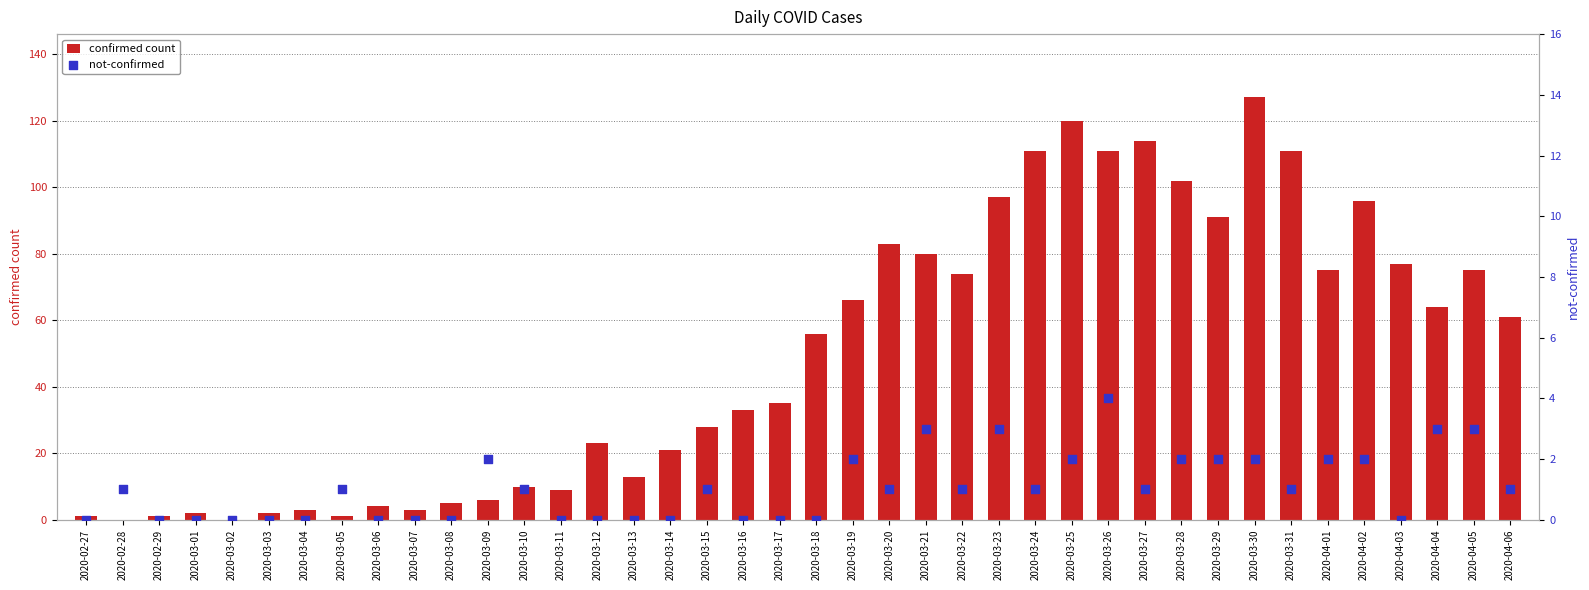

Which series has the widest spread of Y values?

confirmed count